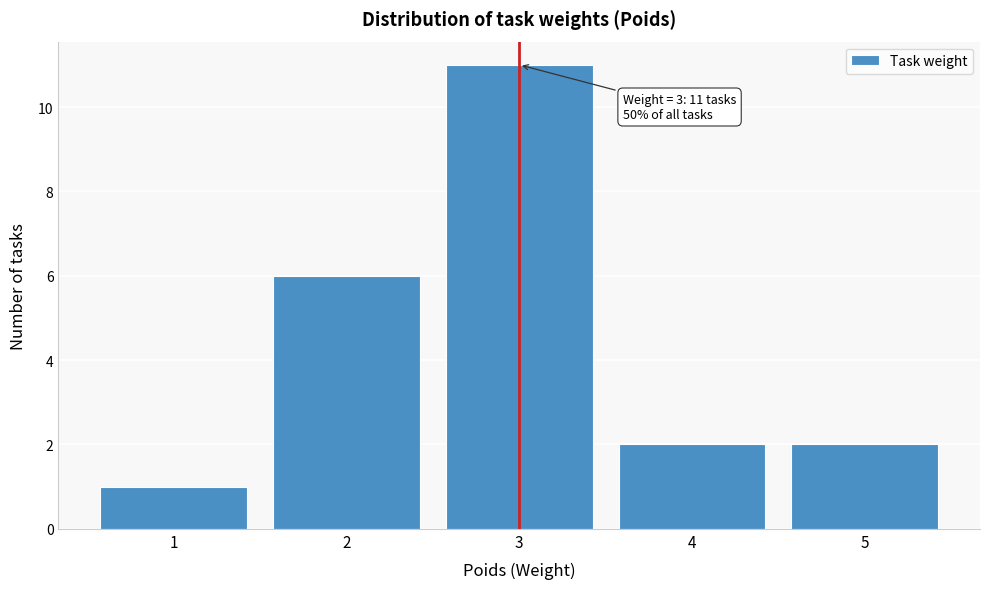

Over which range of the x-axis is the bar tallest?

2.5 to 3.5